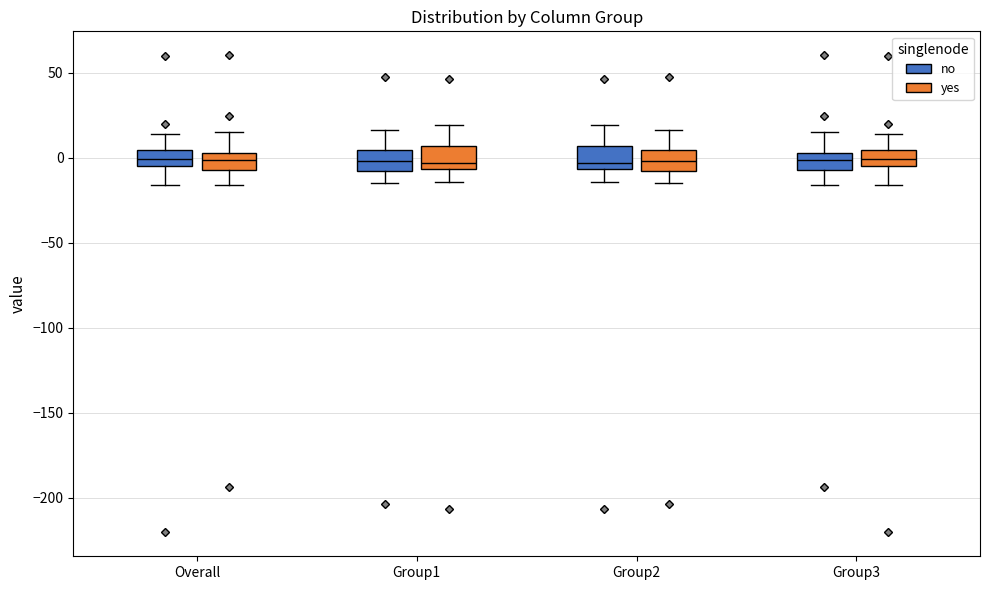

Reading left to right, read every box against the y-axis: the position of its median line, the range the box covers, and the ends of its whiskers. The values are not printed on the chart, so give them approximately, as read against the axis.

Overall (no): median 0, box -5 to 5, whiskers -15 to 15
Overall (yes): median 0, box -5 to 5, whiskers -15 to 15
Group1 (no): median 0, box -10 to 5, whiskers -15 to 15
Group1 (yes): median -5 (just above the box's lower edge), box -5 to 5, whiskers -15 to 20
Group2 (no): median -5 (just above the box's lower edge), box -5 to 5, whiskers -15 to 20
Group2 (yes): median 0, box -10 to 5, whiskers -15 to 15
Group3 (no): median 0, box -5 to 5, whiskers -15 to 15
Group3 (yes): median 0, box -5 to 5, whiskers -15 to 15